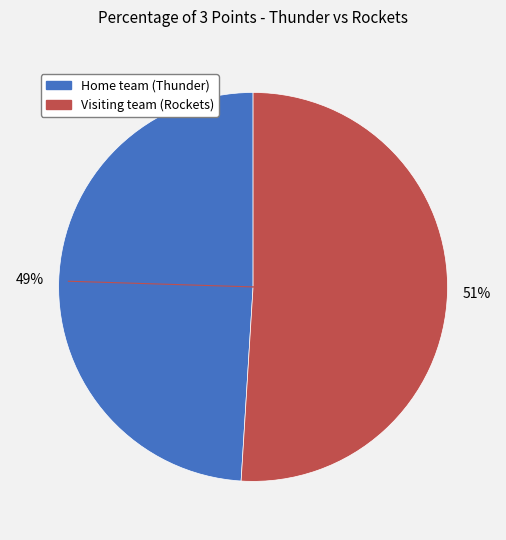

To the nearest percent, what percentage of the pie is Visiting team (Rockets)?

51%